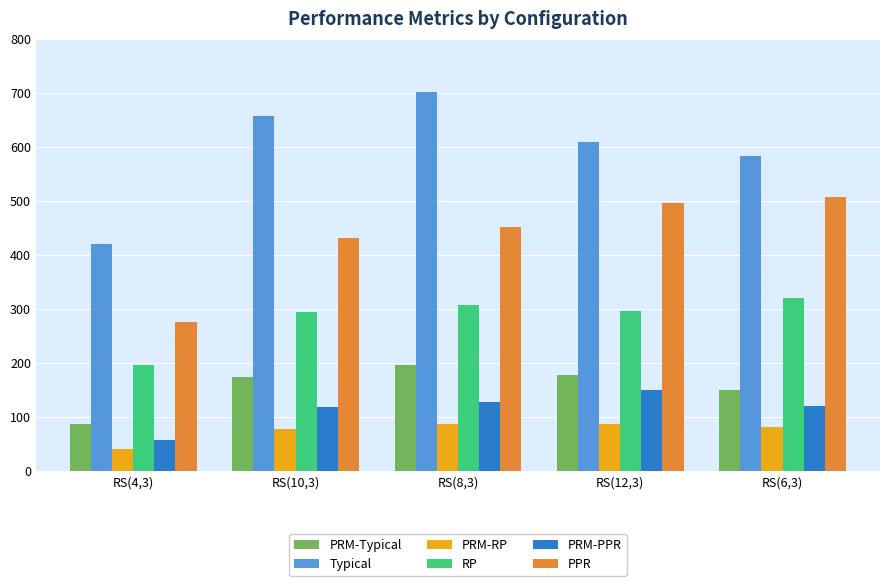

Is it true that RP equals 211.1 at RS(8,3)?

False